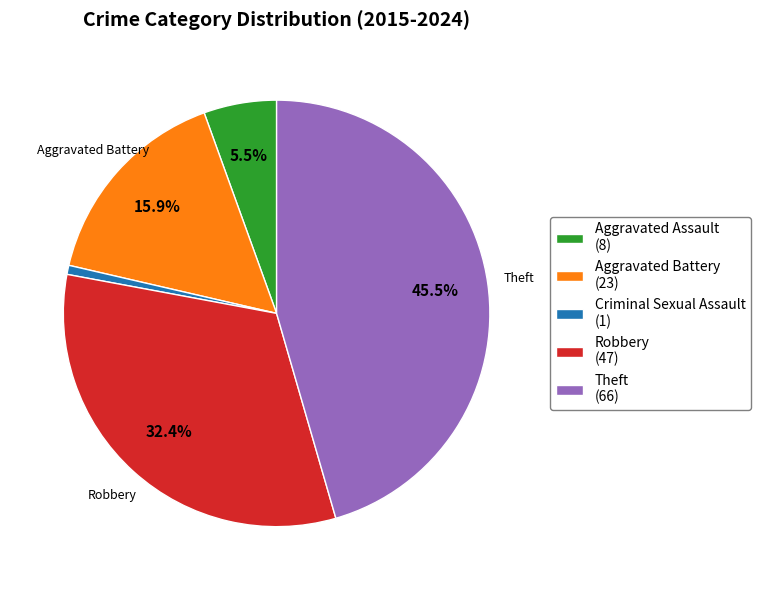

Is Criminal Sexual Assault the majority of the pie?

No